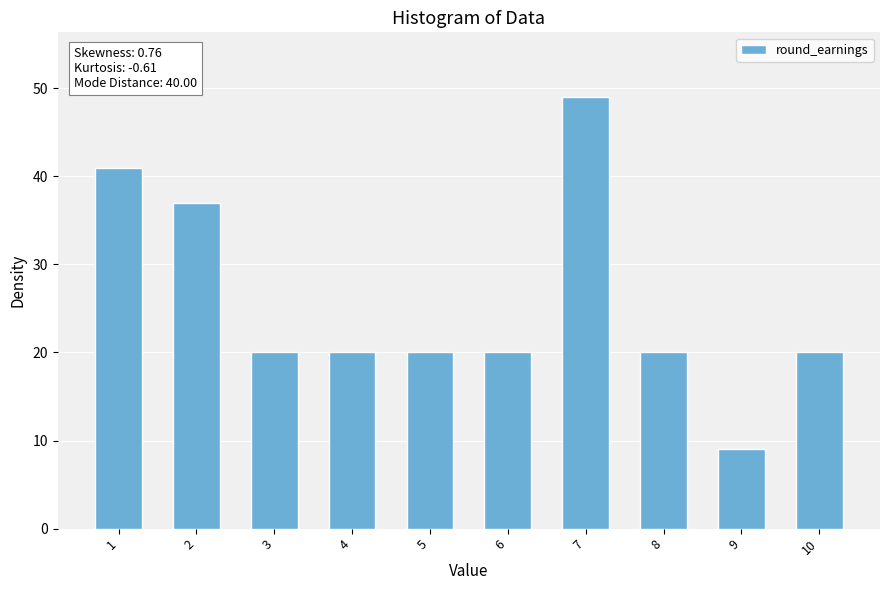

How many categories are shown in the chart?

10